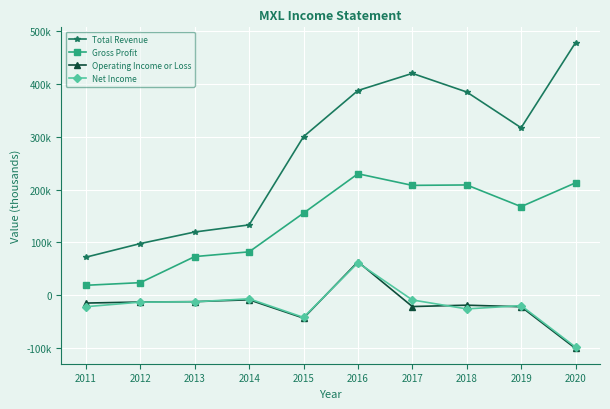

Does the chart have visible grid lines?

Yes